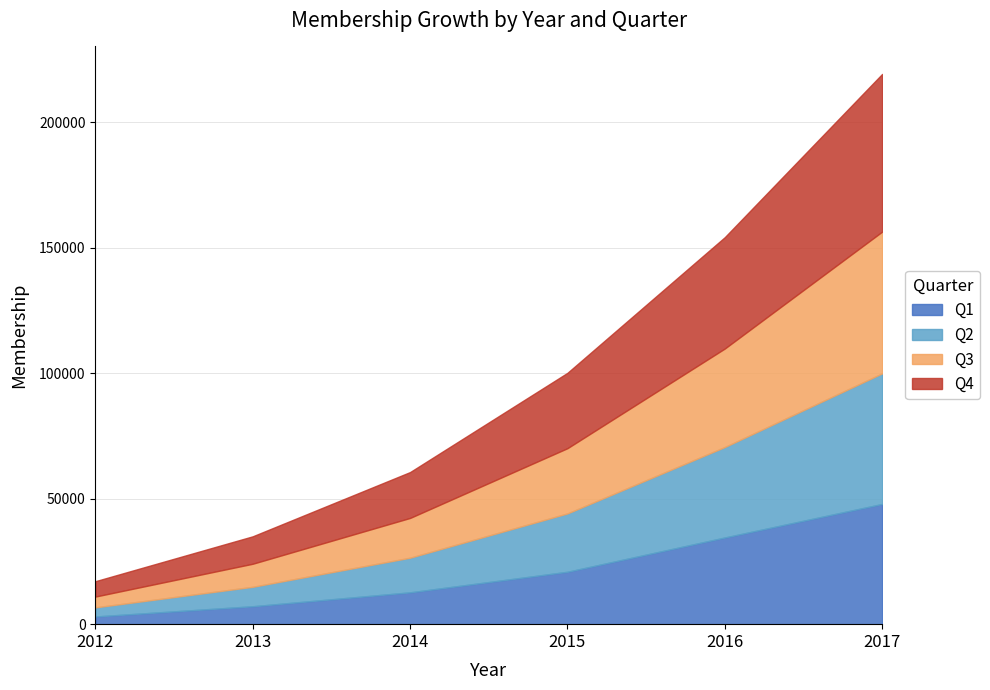

Is it true that Q3 equals 9188 at 2013?

True